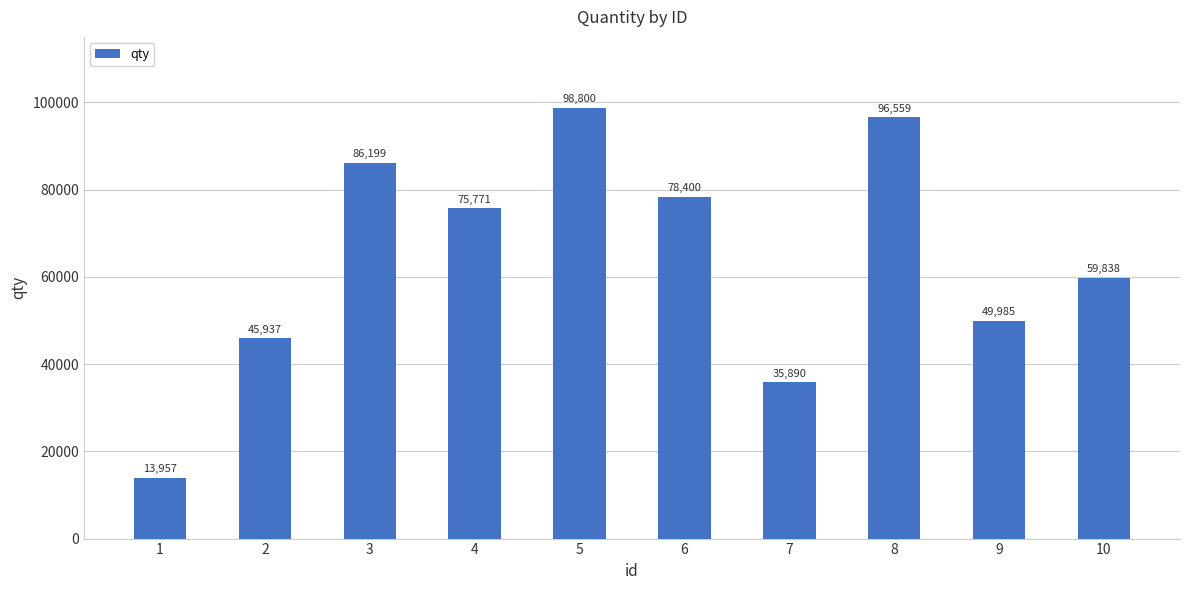

Reading left to right, transcribe all the data shown in this chart.

1=13957	2=45937	3=86199	4=75771	5=98800	6=78400	7=35890	8=96559	9=49985	10=59838